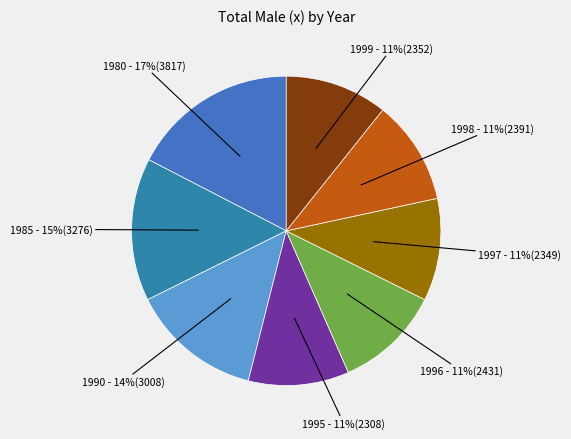

Is there a majority slice in this chart?

No